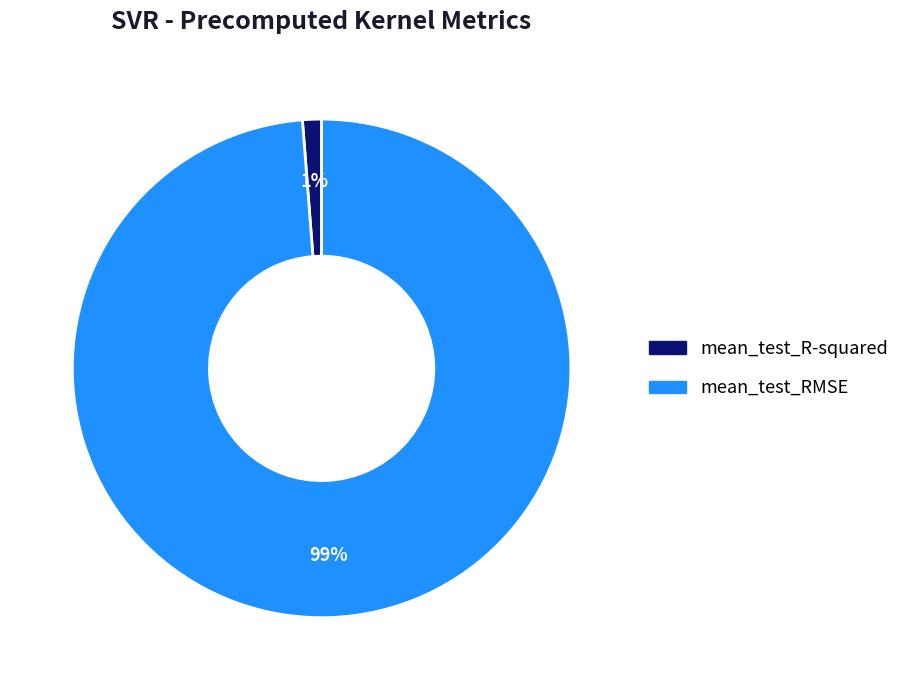

How many segments does this pie chart have?

2